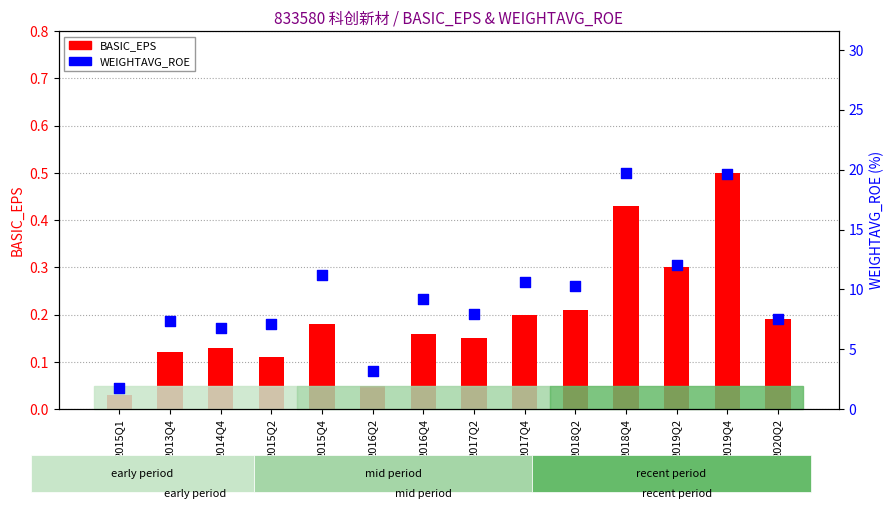

Which series has the largest total across all categories?

WEIGHTAVG_ROE